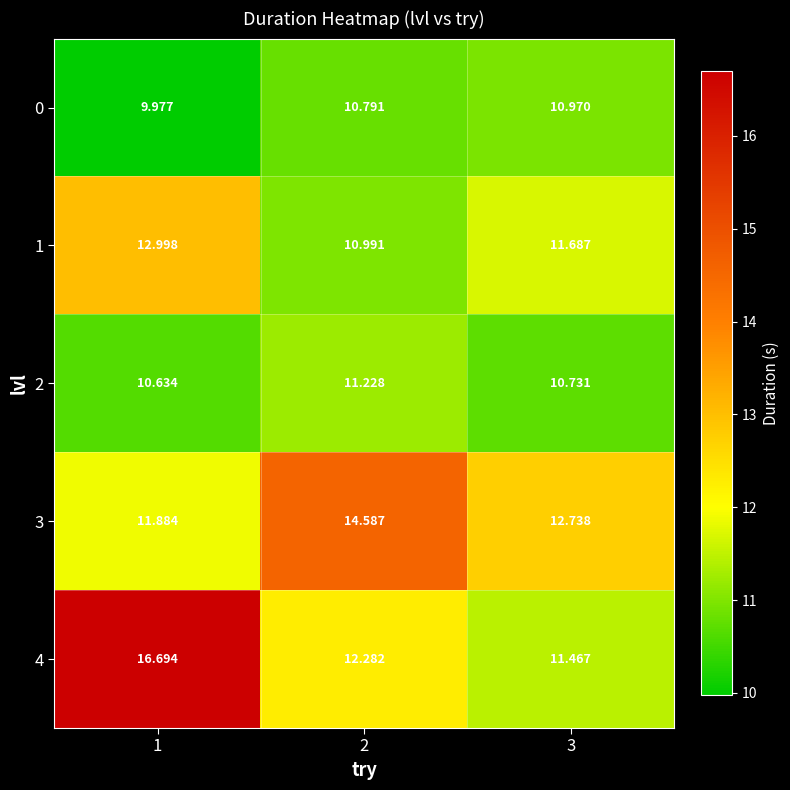

Is the value of 0 at 1 greater than the value of 3 at 1?

No